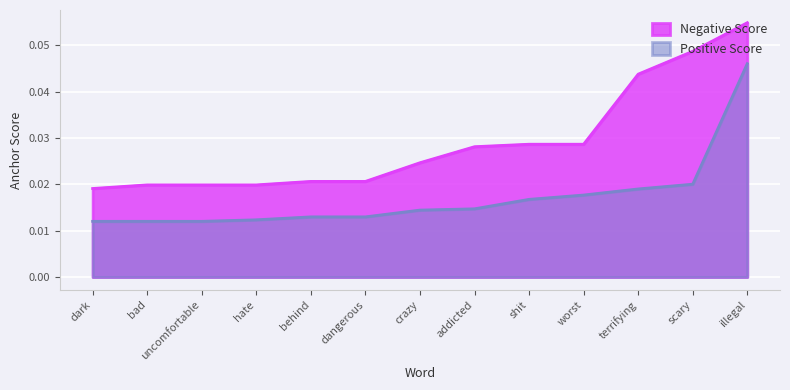

True or false: Negative Score has more than 0 points higher than both neighbors.

False